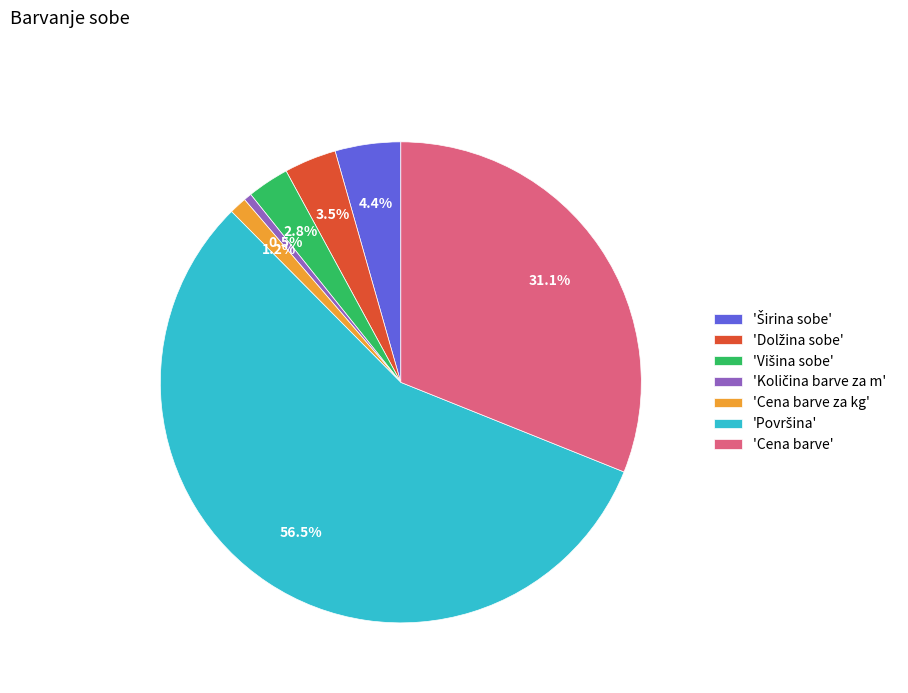

Is there any slice that represents more than half of the pie?

Yes